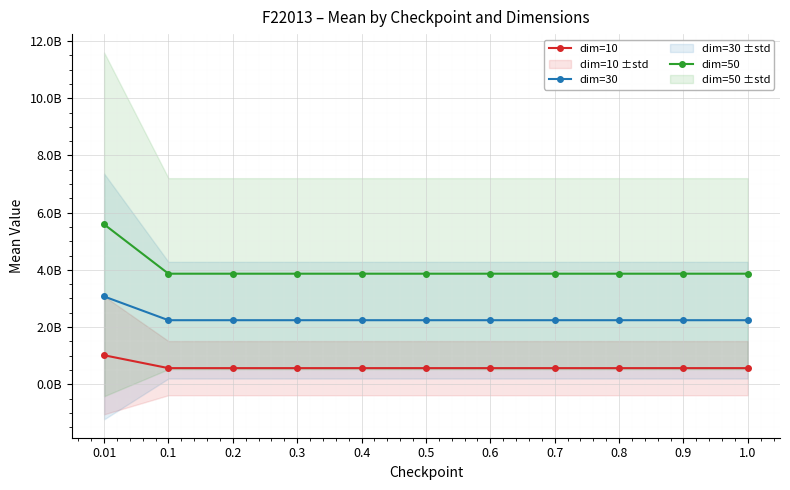

Rank the categories by dim=30 value from highest to lowest.

0.01, 0.1, 0.2, 0.3, 0.4, 0.5, 0.6, 0.7, 0.8, 0.9, 1.0